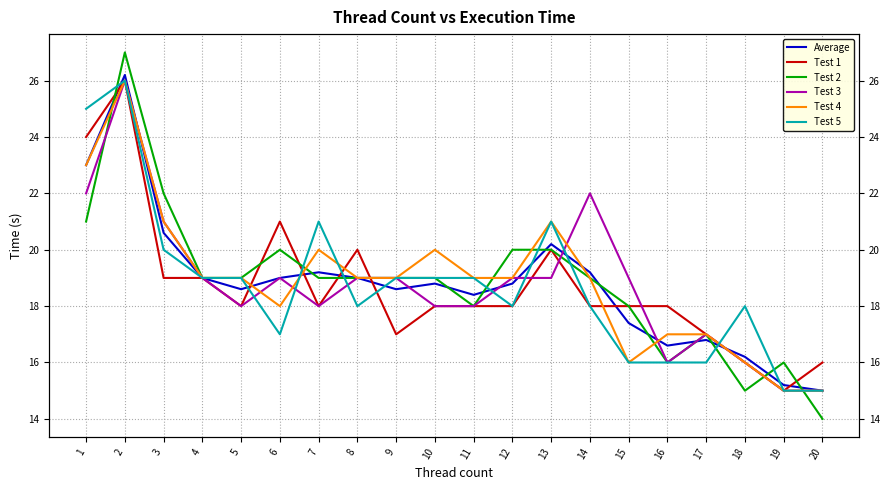

The Test 1 series shows 23.8 at 9. True or false?

False